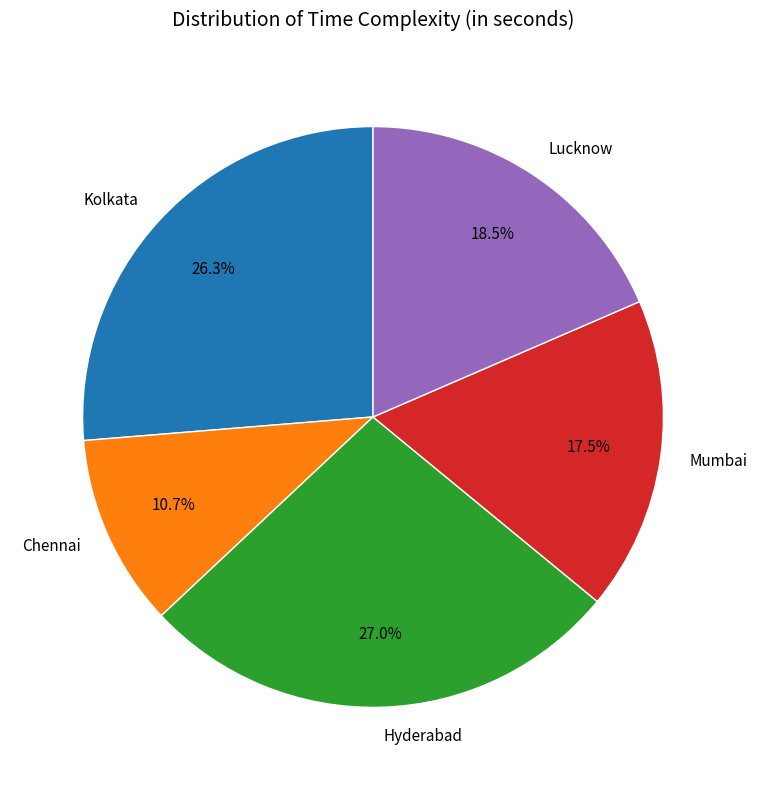

Rank the categories by value from highest to lowest.

Hyderabad, Kolkata, Lucknow, Mumbai, Chennai